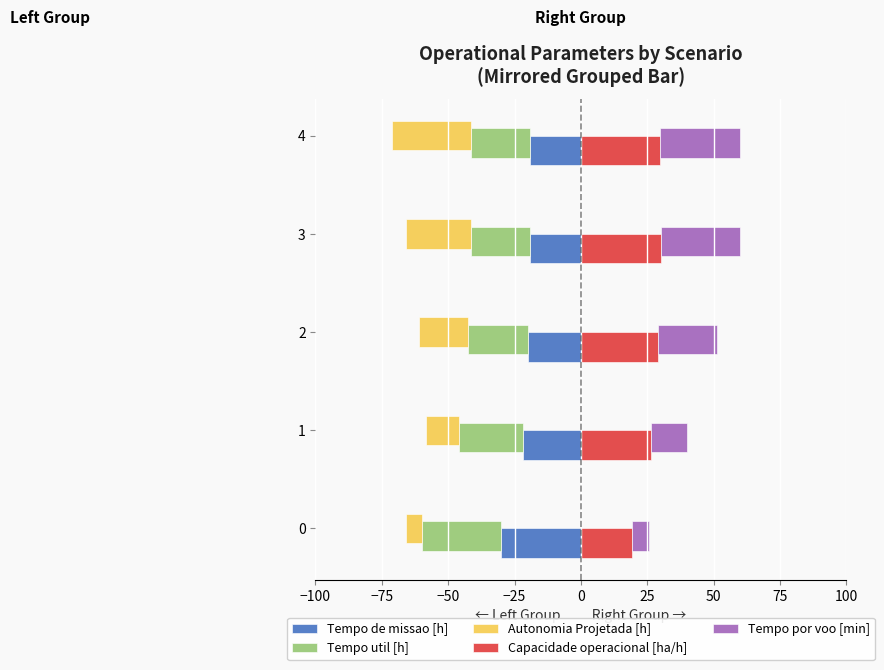

Reading left to right, what are all the values shown in this chart?

Tempo de missao [h]: -30.0	-21.9	-19.9	-19.2	-19.2
Tempo util [h]: -30.0	-24.0	-22.5	-22.0	-22.0
Autonomia Projetada [h]: -6.0	-12.5	-18.5	-24.5	-30.0
Capacidade operacional [ha/h]: 19.2	26.3	28.9	30.0	30.0
Tempo por voo [min]: 6.3	13.6	22.2	30.0	30.0